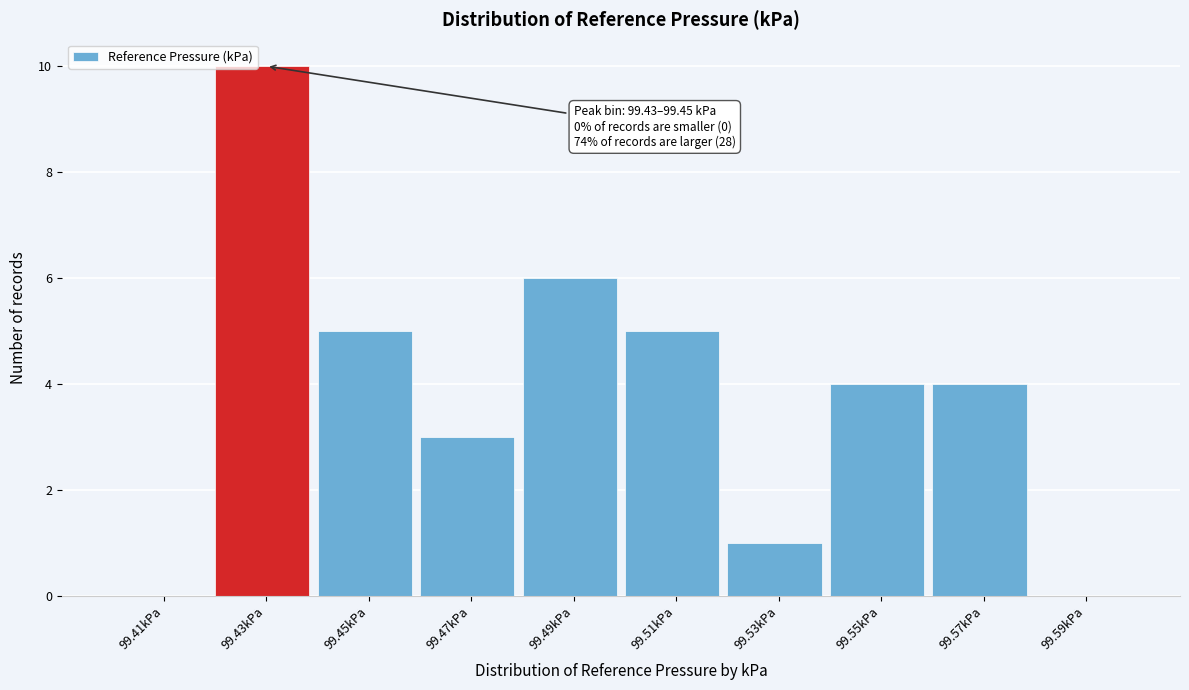

Reading left to right, extract all data points from this chart.

99.41kPa=0	99.43kPa=10	99.45kPa=5	99.47kPa=3	99.49kPa=6	99.51kPa=5	99.53kPa=1	99.55kPa=4	99.57kPa=4	99.59kPa=0